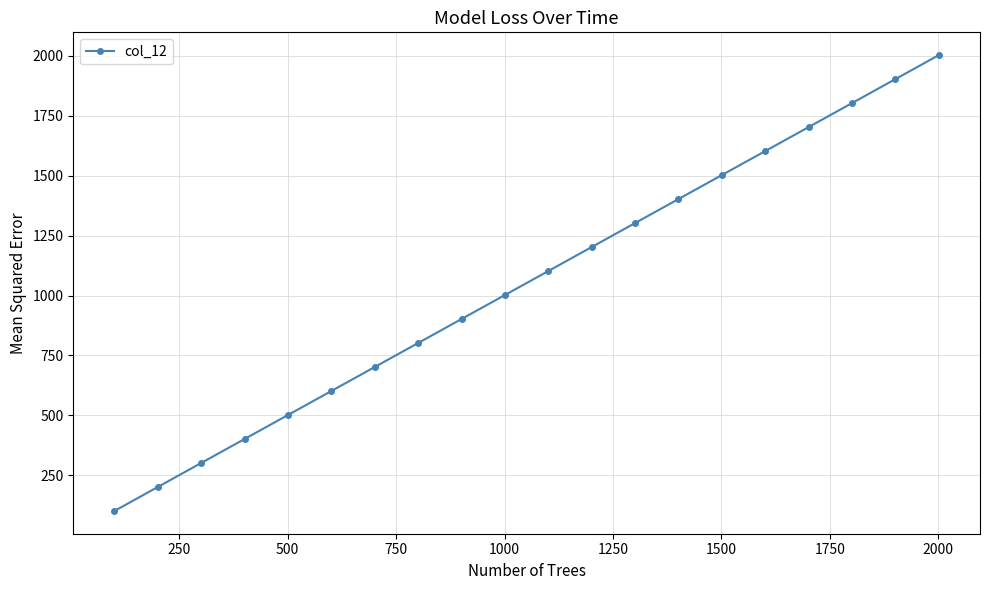

True or false: the data has more than 0 interior local peaks.

False